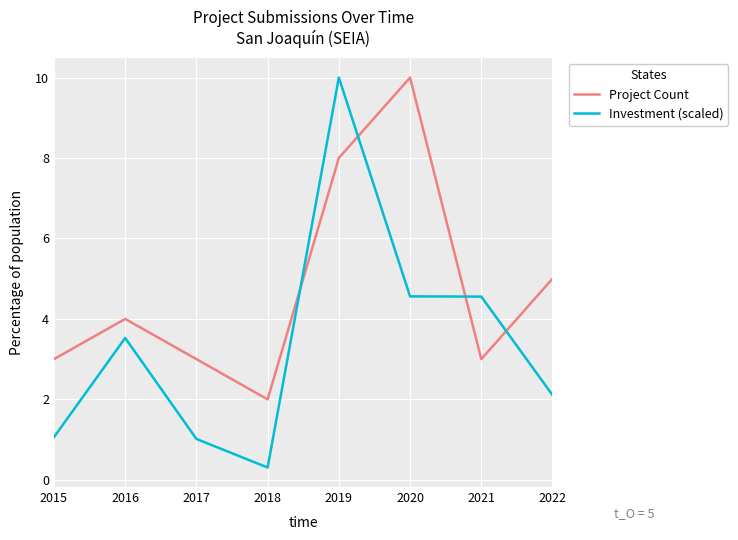

Between which two adjacent categories do Project Count and Investment (scaled) first intersect?

2018 and 2019